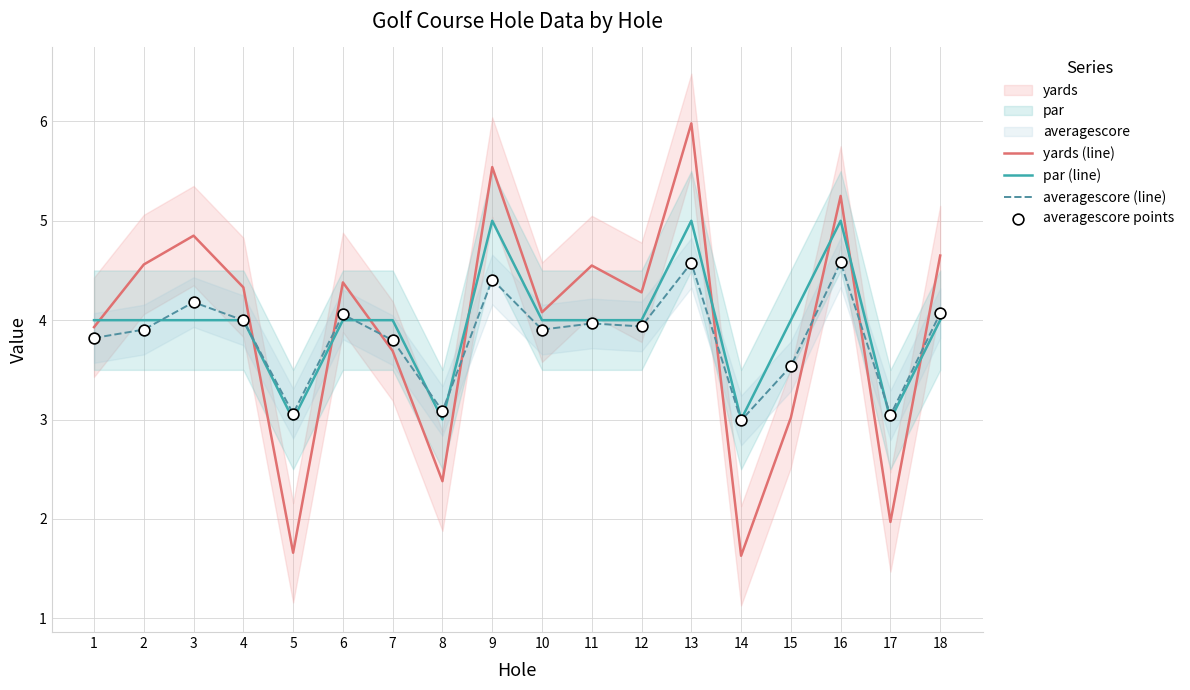

Is the value of averagescore (line) at 16 greater than the value of averagescore points at 6?

Yes